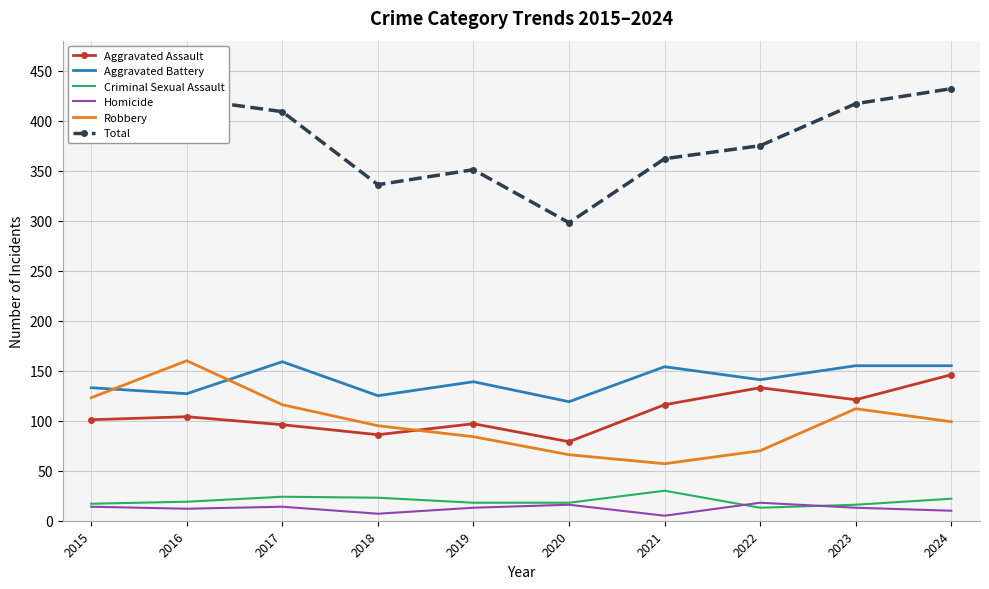

Which series has the largest total across all categories?

Total